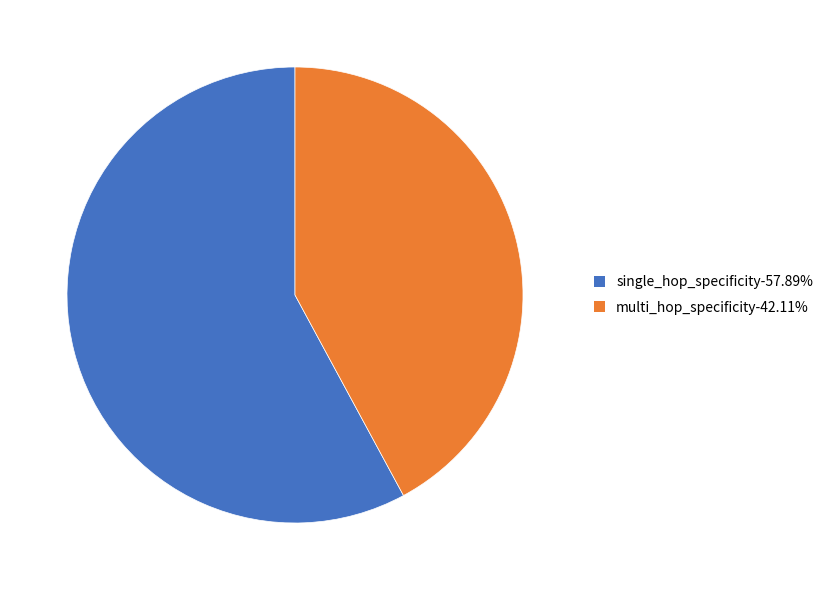

Is it true that multi_hop_specificity is 42% of the pie?

True